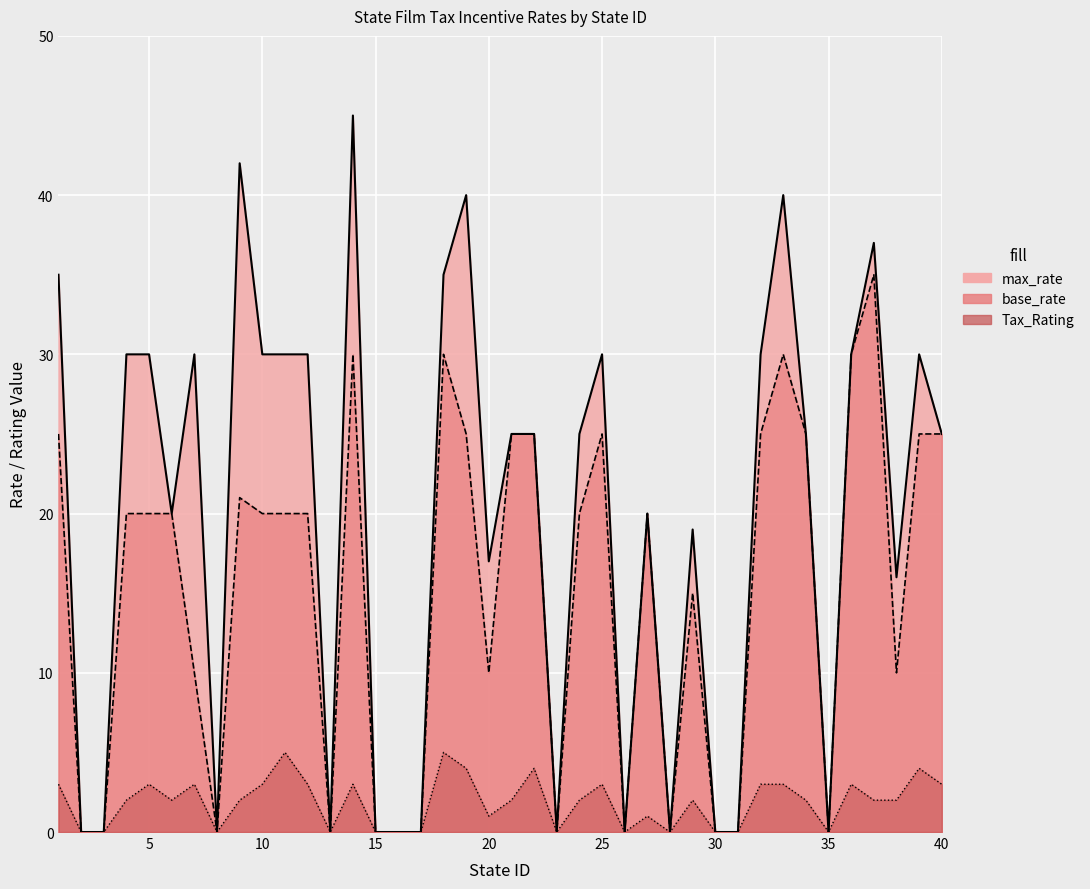

The base_rate series shows 8 at 27. True or false?

False